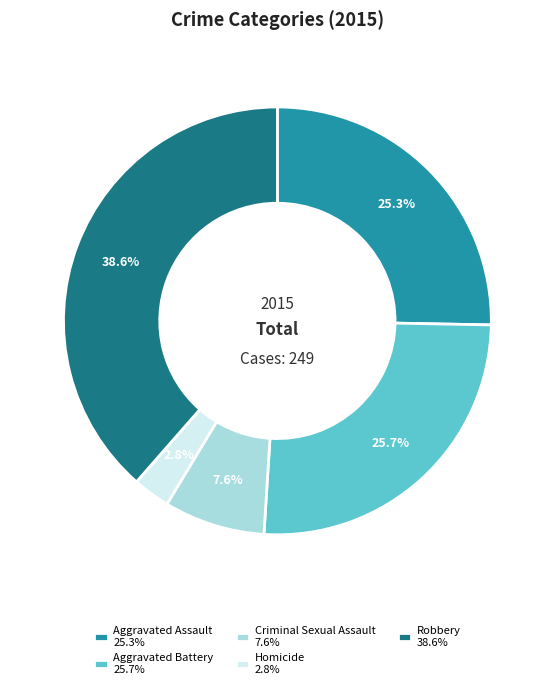

To the nearest percent, what is the average slice percentage?

20%